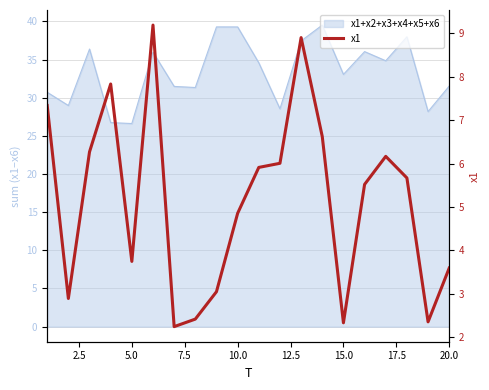

At which label is the value closest to 5?

10.0